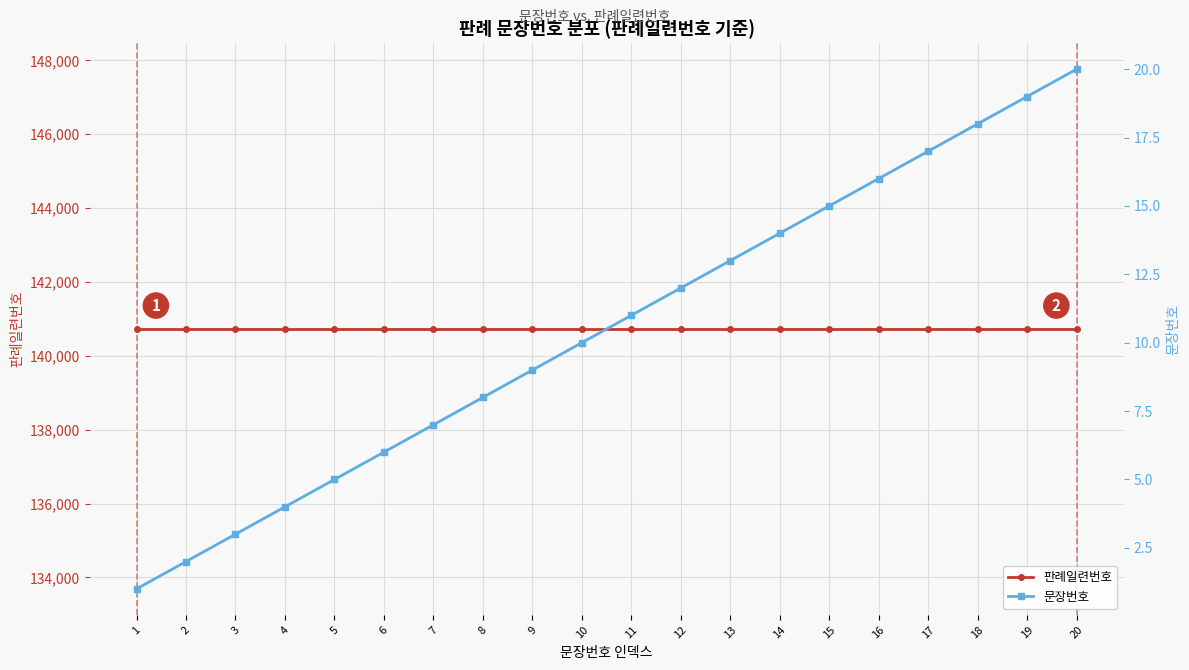

True or false: 판례일련번호 and 문장번호 cross at least once.

False